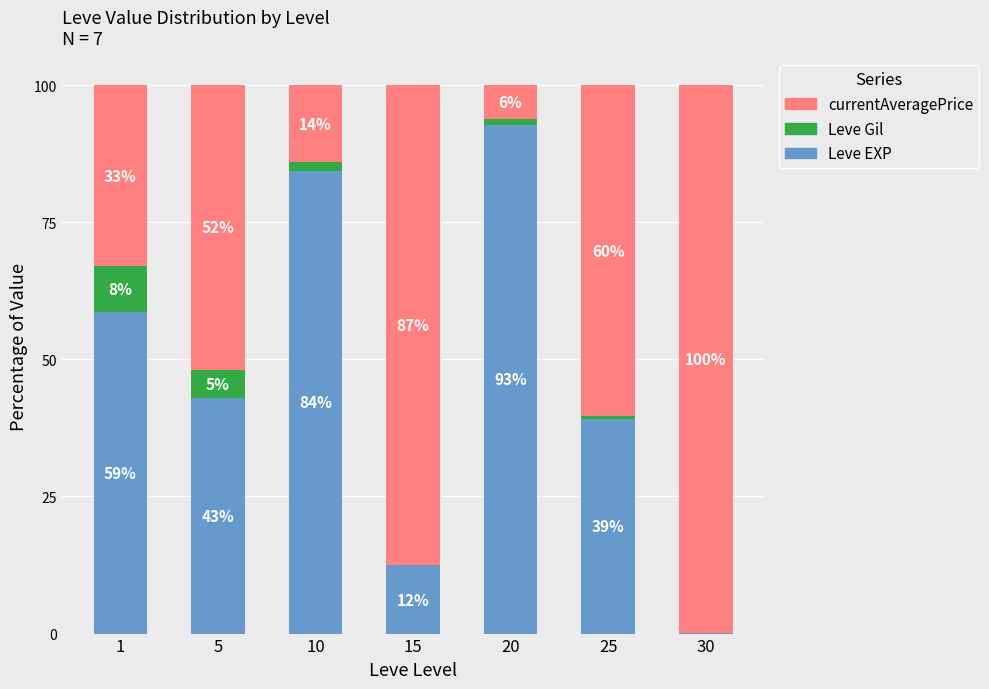

How many series are shown in this chart?

3